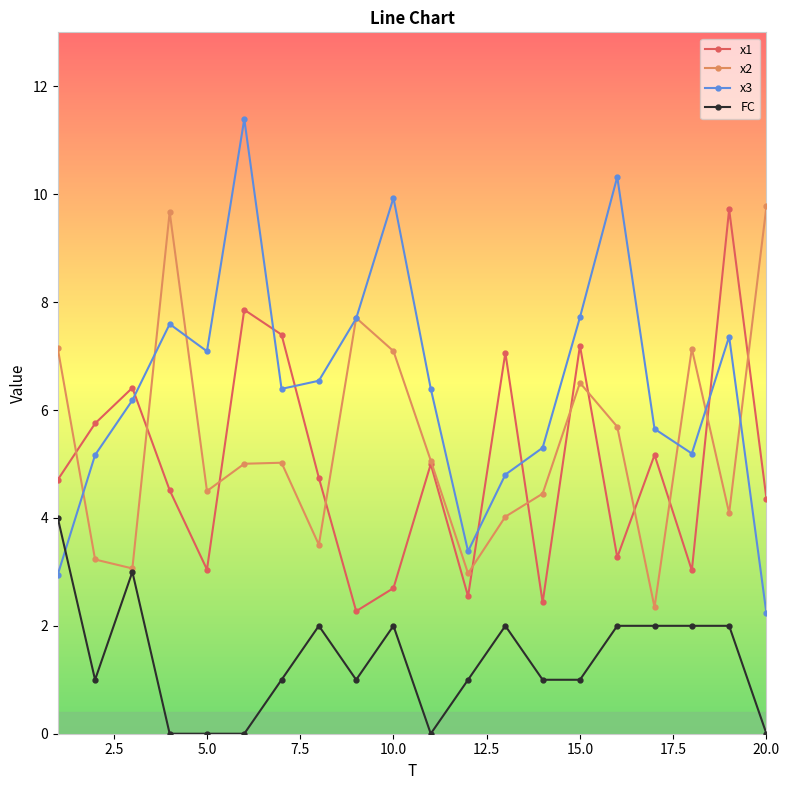

True or false: x1 and FC intersect in this chart.

False